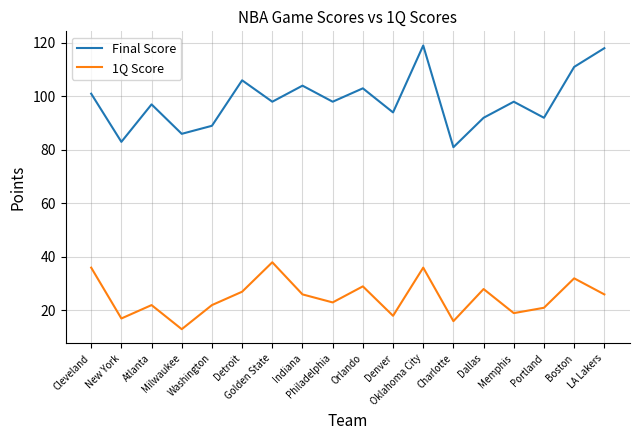

True or false: 1Q Score and Final Score cross at least once.

False